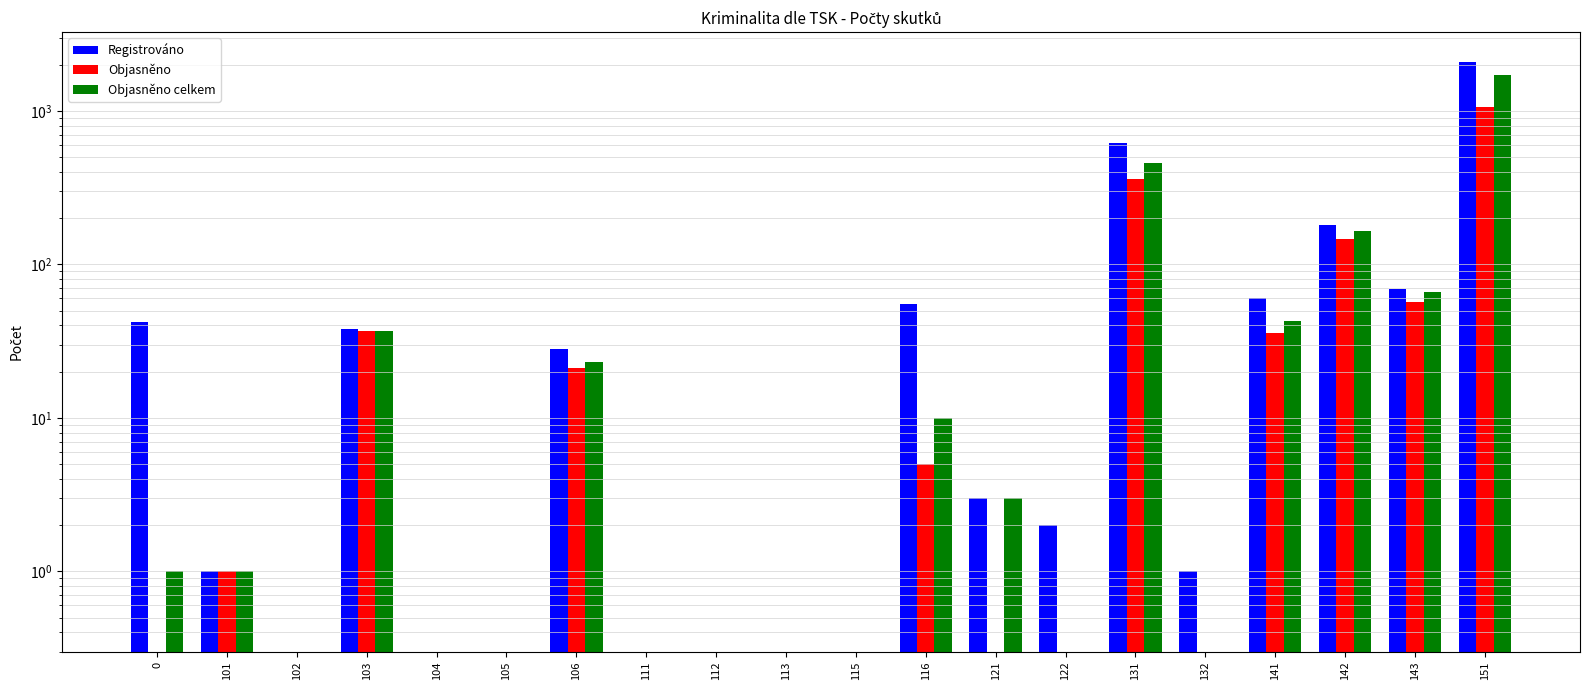

Which category has the highest value in the Objasněno series?

151